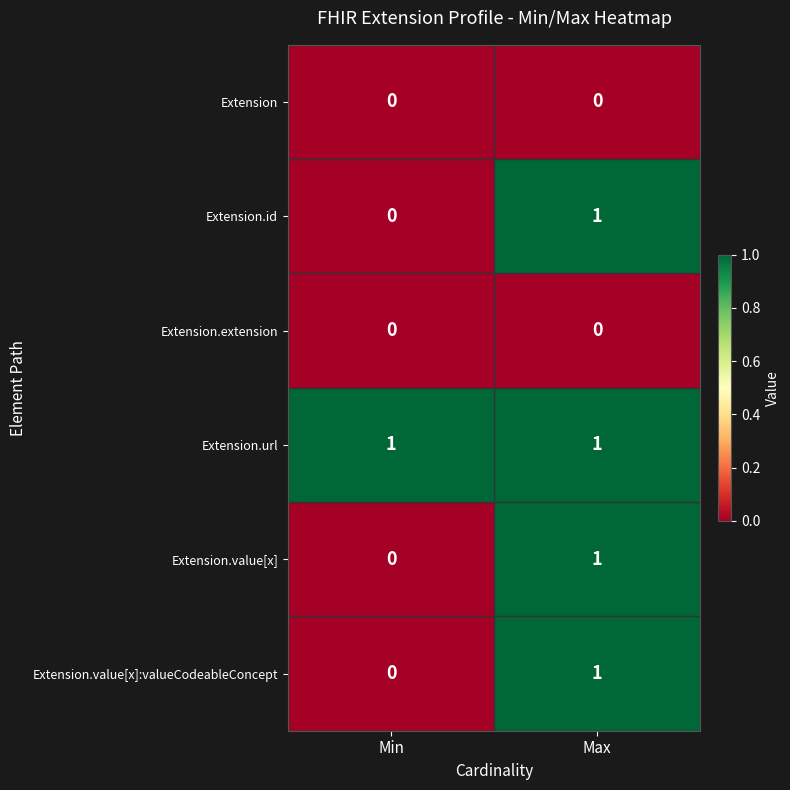

Where is Extension.value[x]:valueCodeableConcept nearest to the value 0?

Min